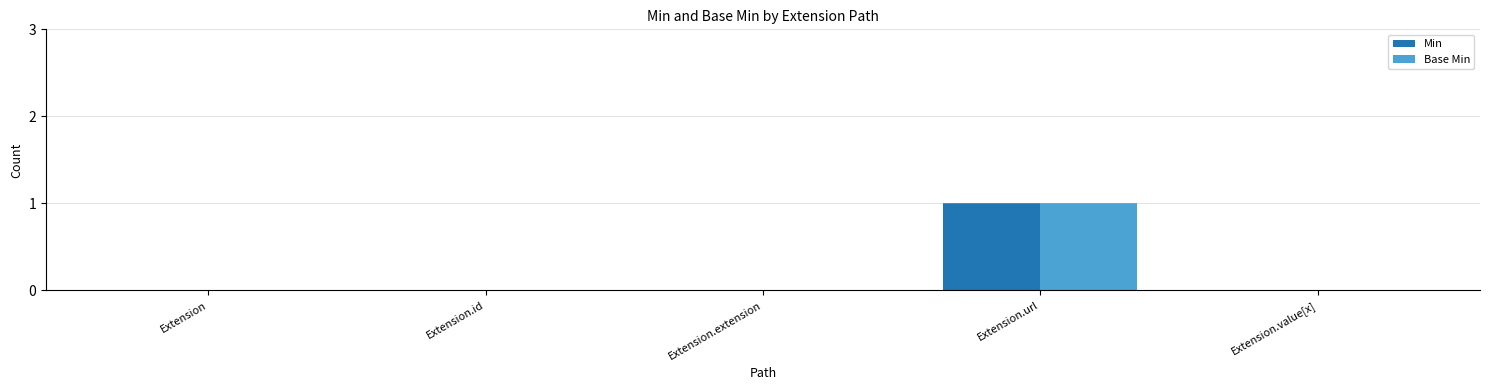

The Min series shows -1 at Extension. True or false?

False